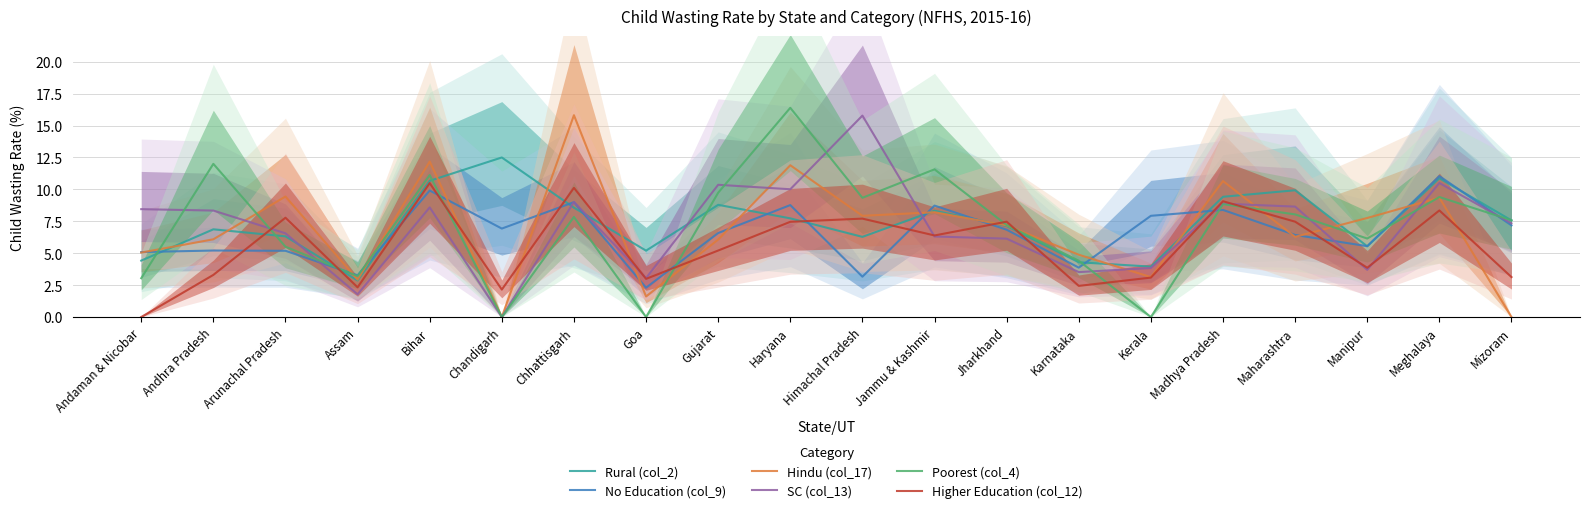

After their last crossing, which series has the higher values: SC (col_13) or No Education (col_9)?

SC (col_13)